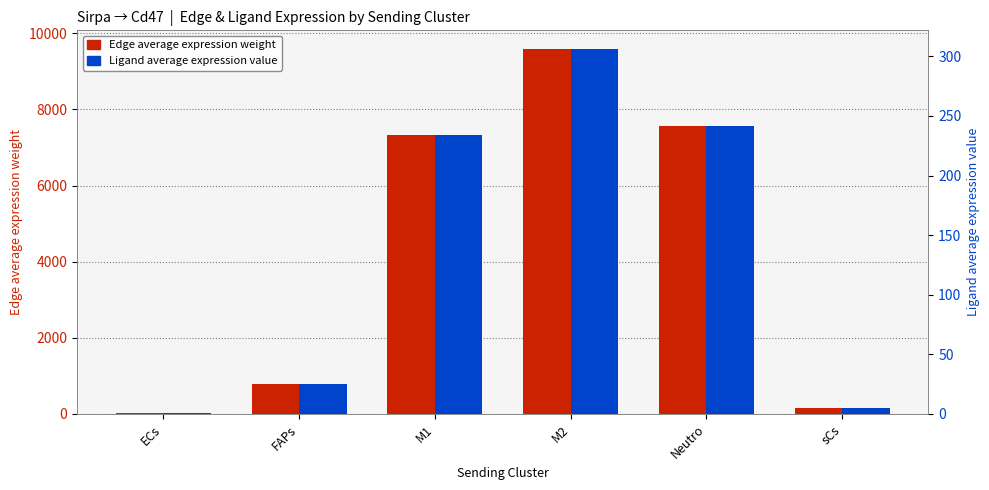

The Ligand average expression value series shows 0.6 at ECs. True or false?

True